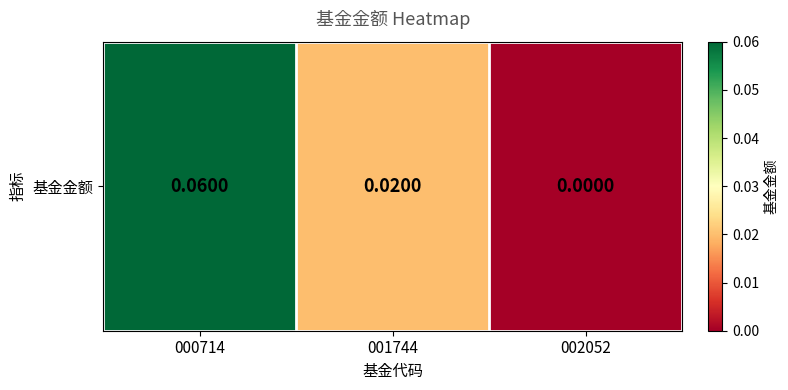

Which label corresponds to the smallest value in the chart?

002052